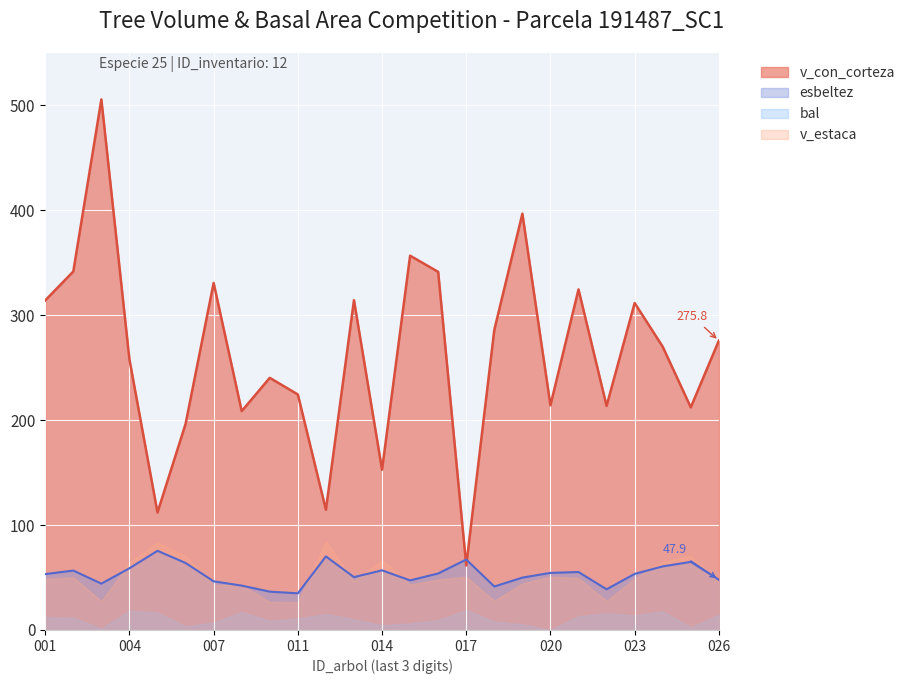

Which category has the highest value across all series?

191487003